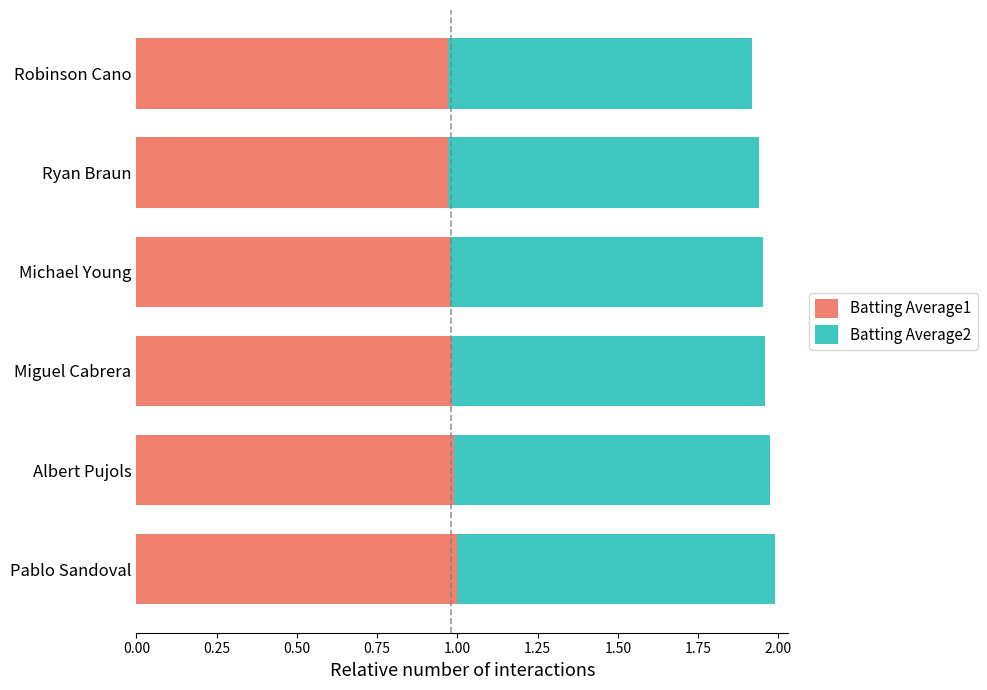

What is the total value across all series at Miguel Cabrera?

2.0